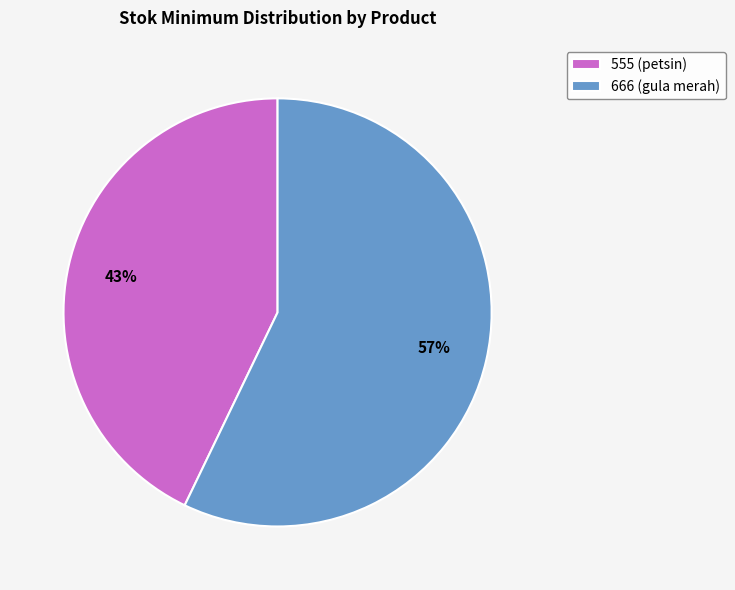

Is 555 (petsin) the majority of the pie?

No